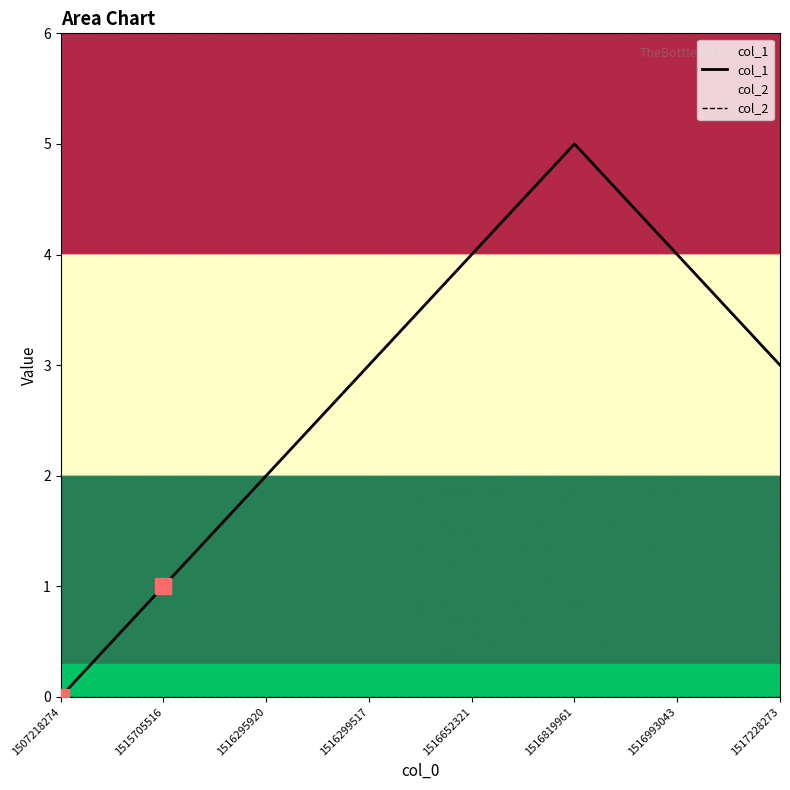

What is the greatest value displayed?

5